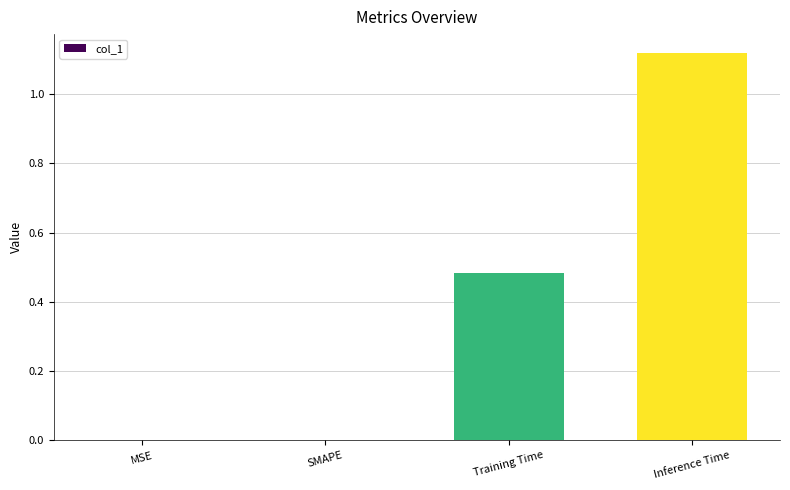

What is the sum of all values?

1.6